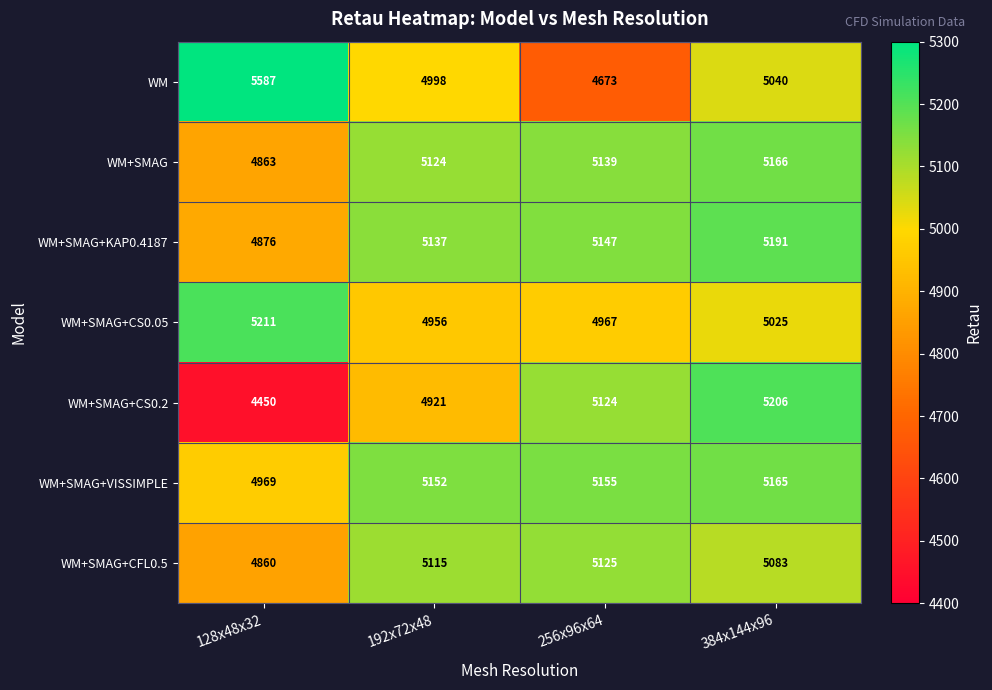

How many distinct data groups are displayed?

7